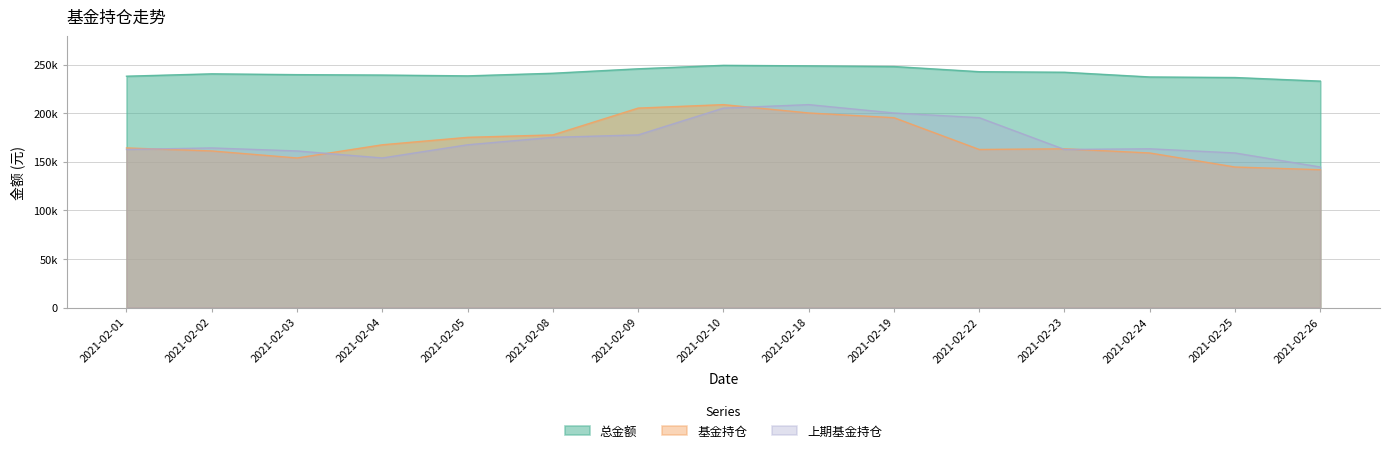

Which series changed the most between 2021-02-05 and 2021-02-24?

基金持仓